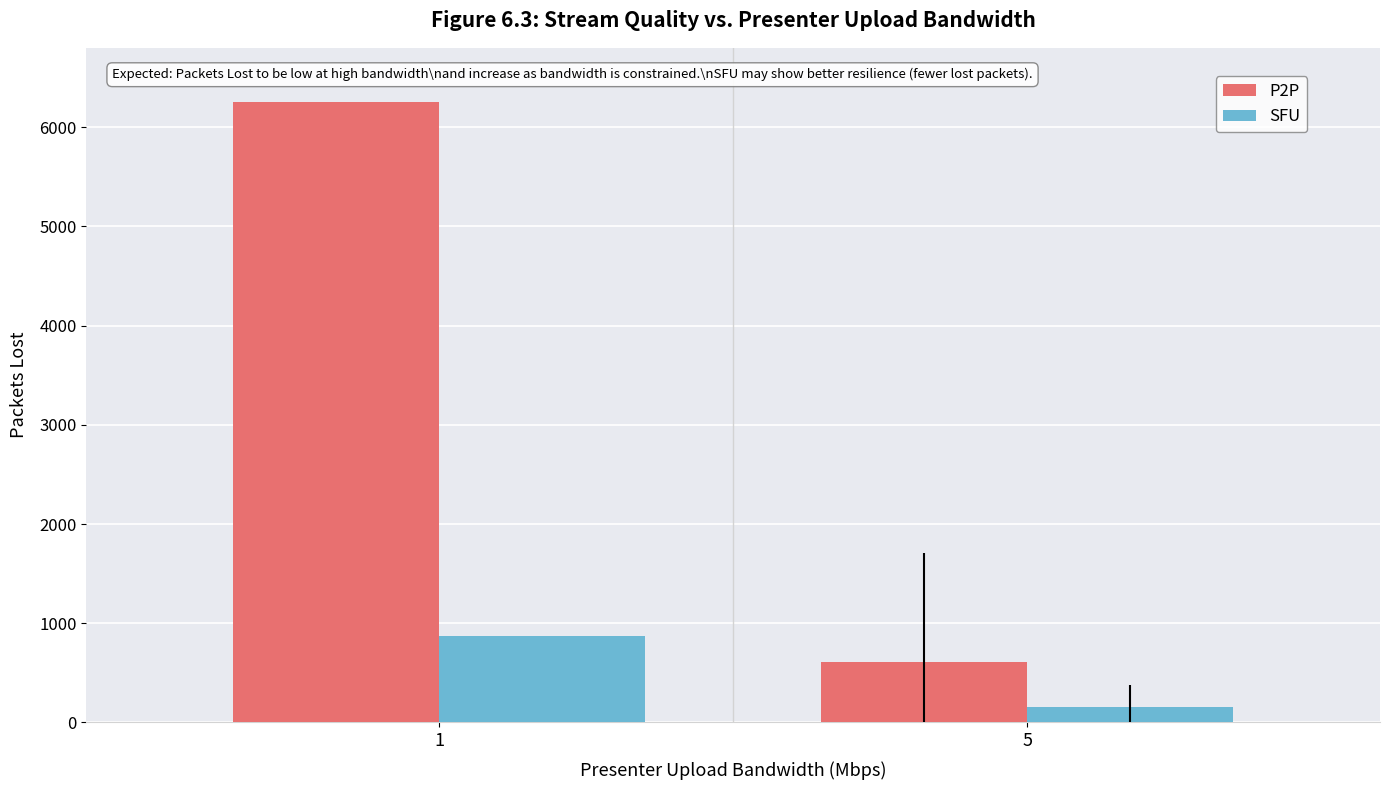

True or false: SFU has a value of 155 at 5.

True